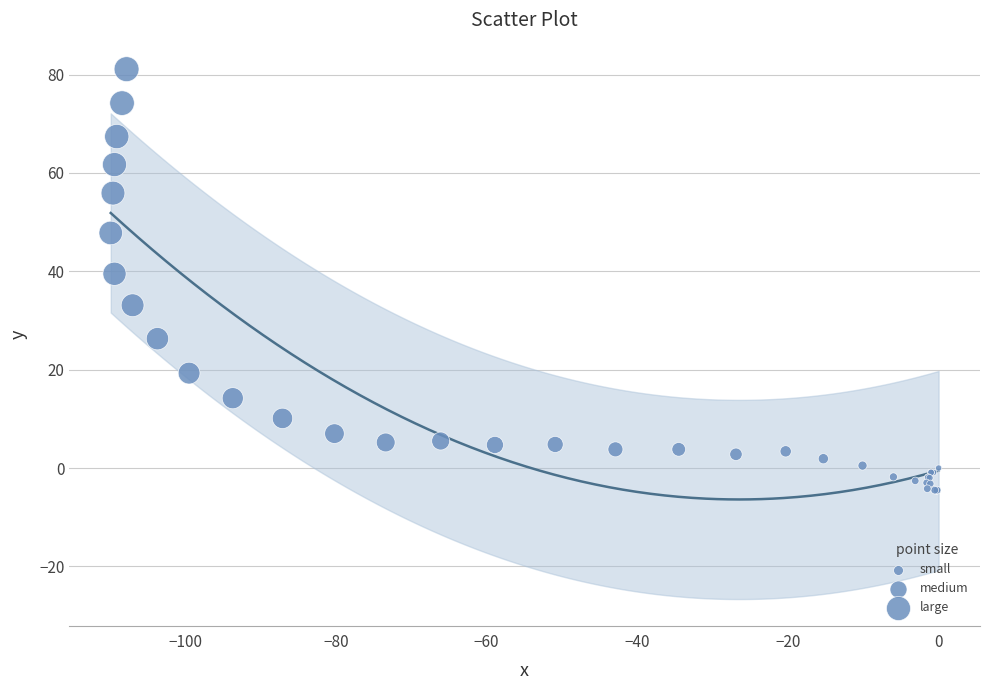

What Y value in the scatter plot is closest to 38?

39.5